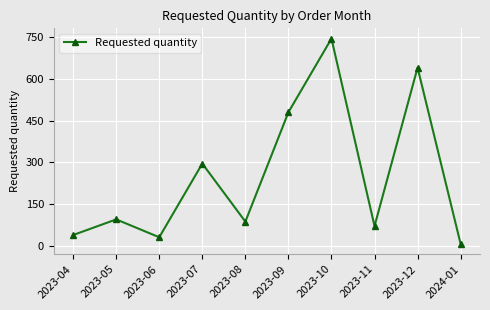

Read the value at 2023-08, to the nearest 100.

100